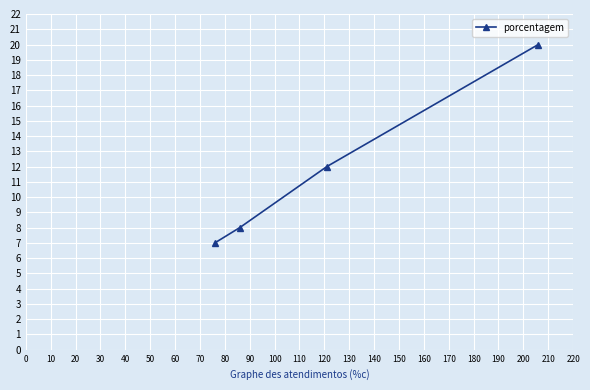

What is the minimum value shown in the chart?

7